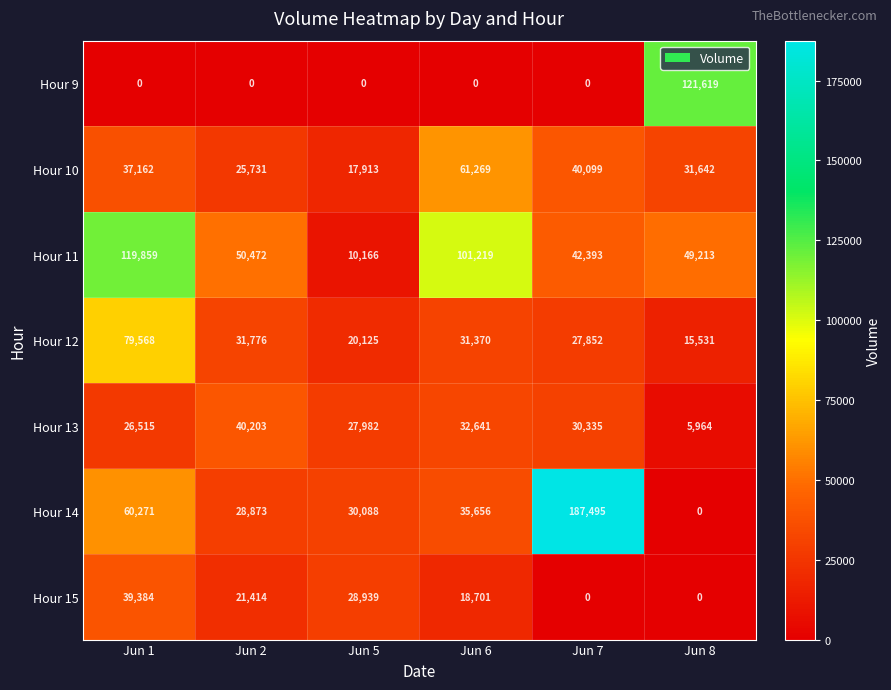

At how many categories does at least one series exceed 34079?

5